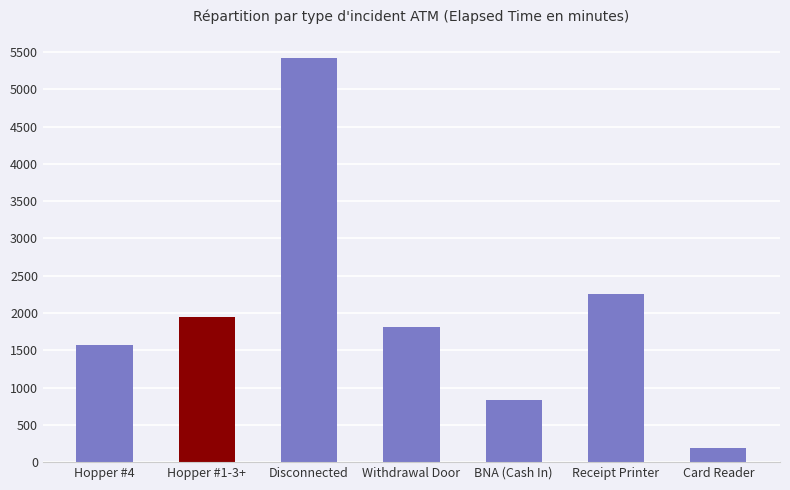

Which label corresponds to the smallest value in the chart?

Card Reader